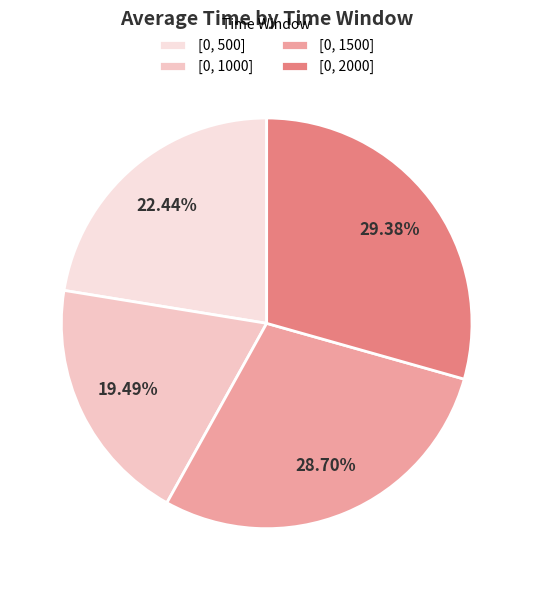

How many segments does this pie chart have?

4